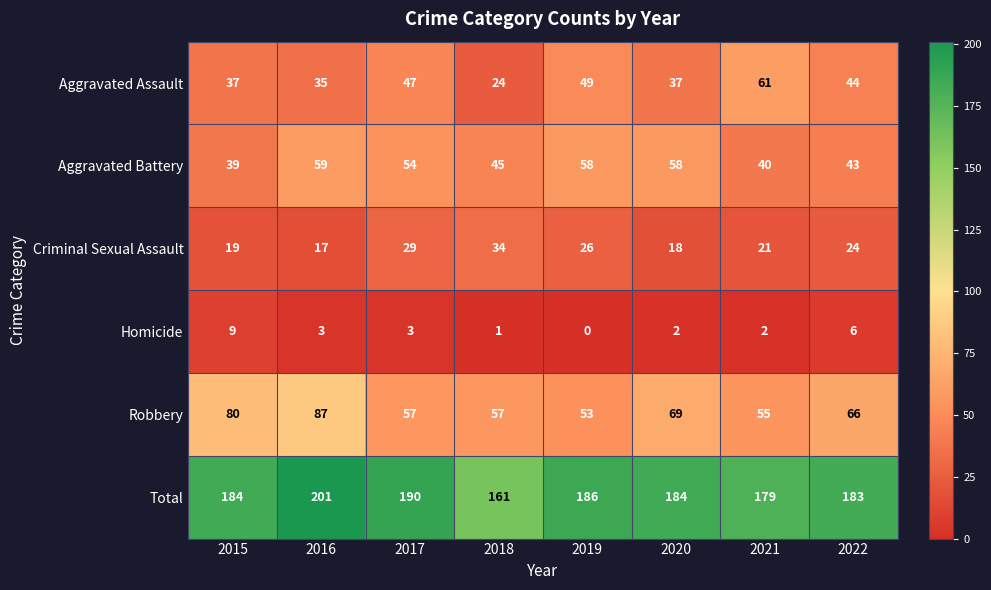

Which series has the largest total across all categories?

Total